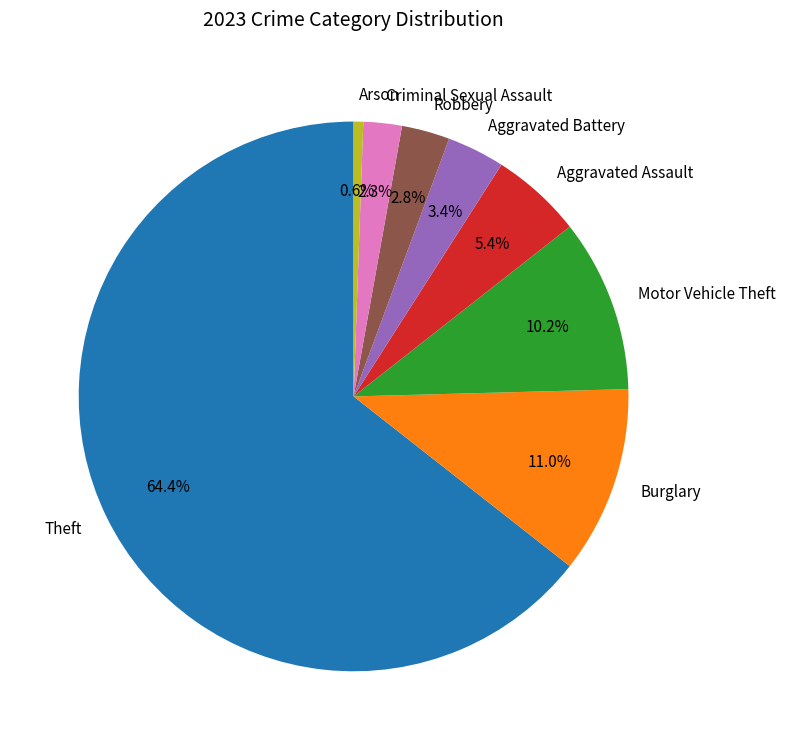

Between Motor Vehicle Theft and Aggravated Battery, which is larger?

Motor Vehicle Theft